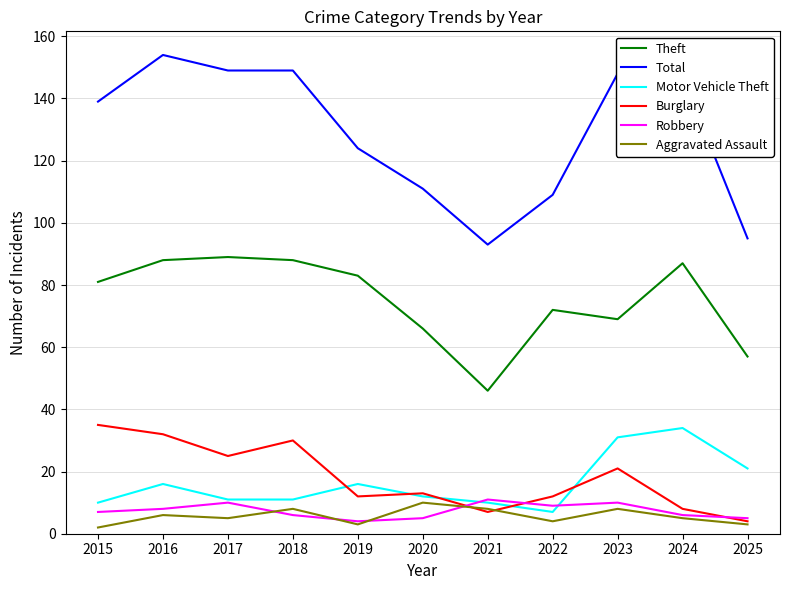

Reading left to right, transcribe all the data shown in this chart.

Theft: 81	88	89	88	83	66	46	72	69	87	57
Total: 139	154	149	149	124	111	93	109	148	147	95
Motor Vehicle Theft: 10	16	11	11	16	12	10	7	31	34	21
Burglary: 35	32	25	30	12	13	7	12	21	8	4
Robbery: 7	8	10	6	4	5	11	9	10	6	5
Aggravated Assault: 2	6	5	8	3	10	8	4	8	5	3